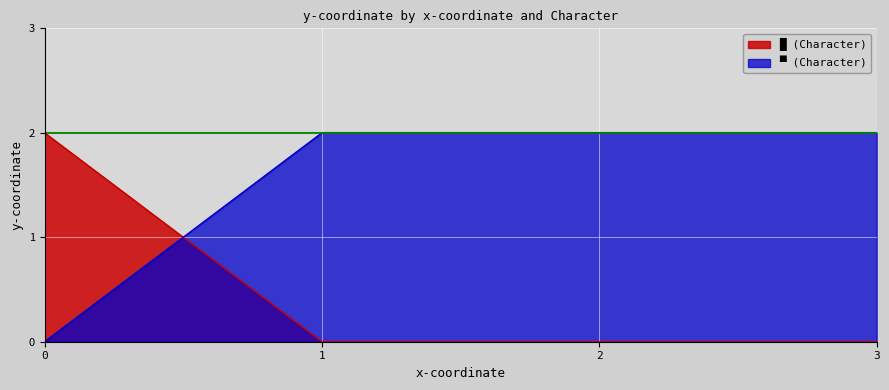

Which series has the widest spread of values?

█ (Character)